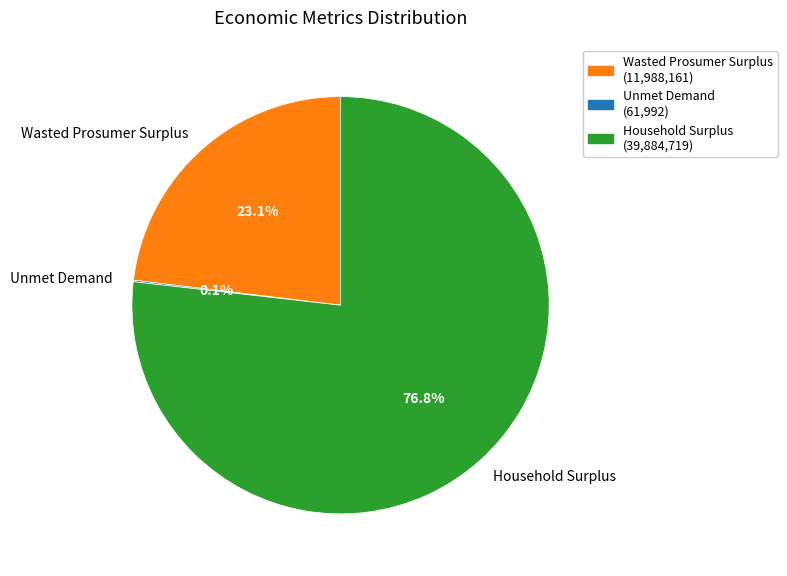

Which has a higher value, Household Surplus or Wasted Prosumer Surplus?

Household Surplus